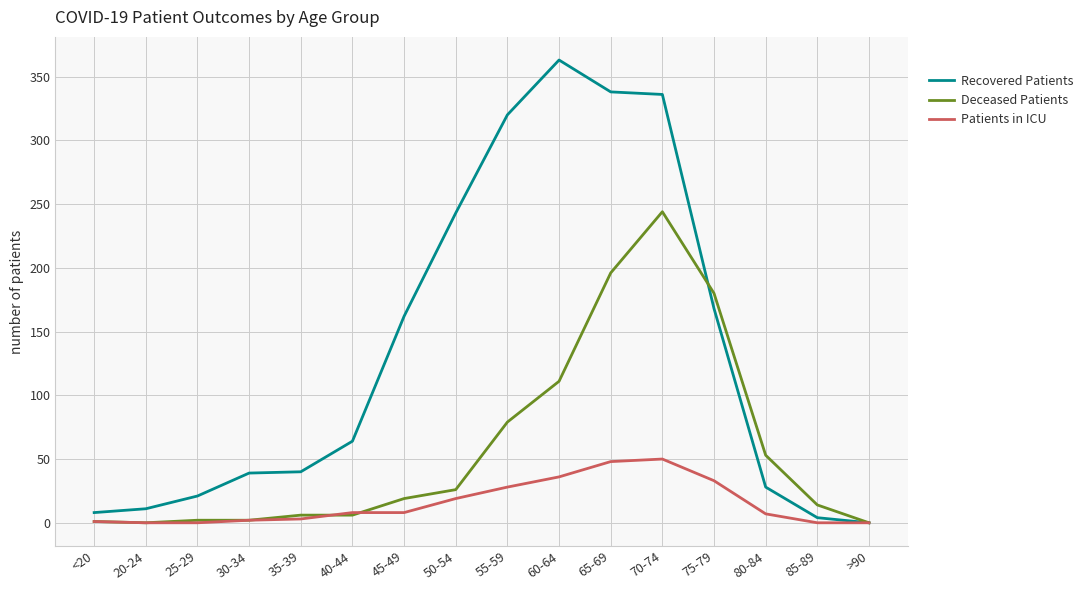

Which series changed the most between 75-79 and 85-89?

Deceased Patients